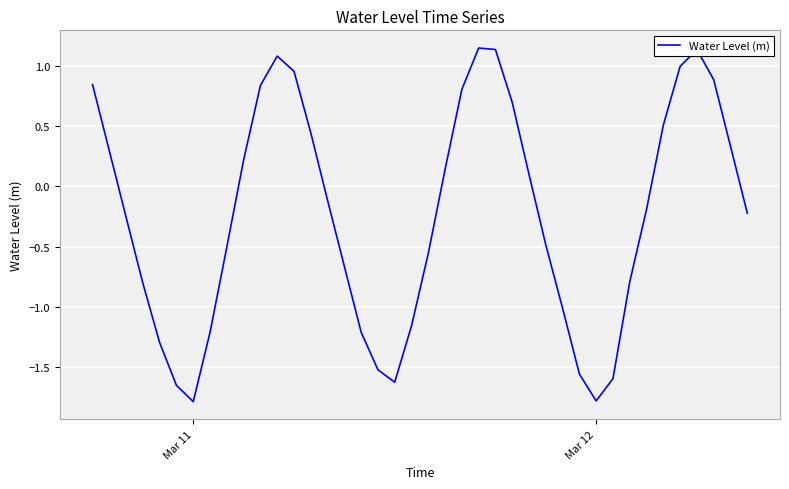

What is the difference between the maximum and minimum values?

2.9